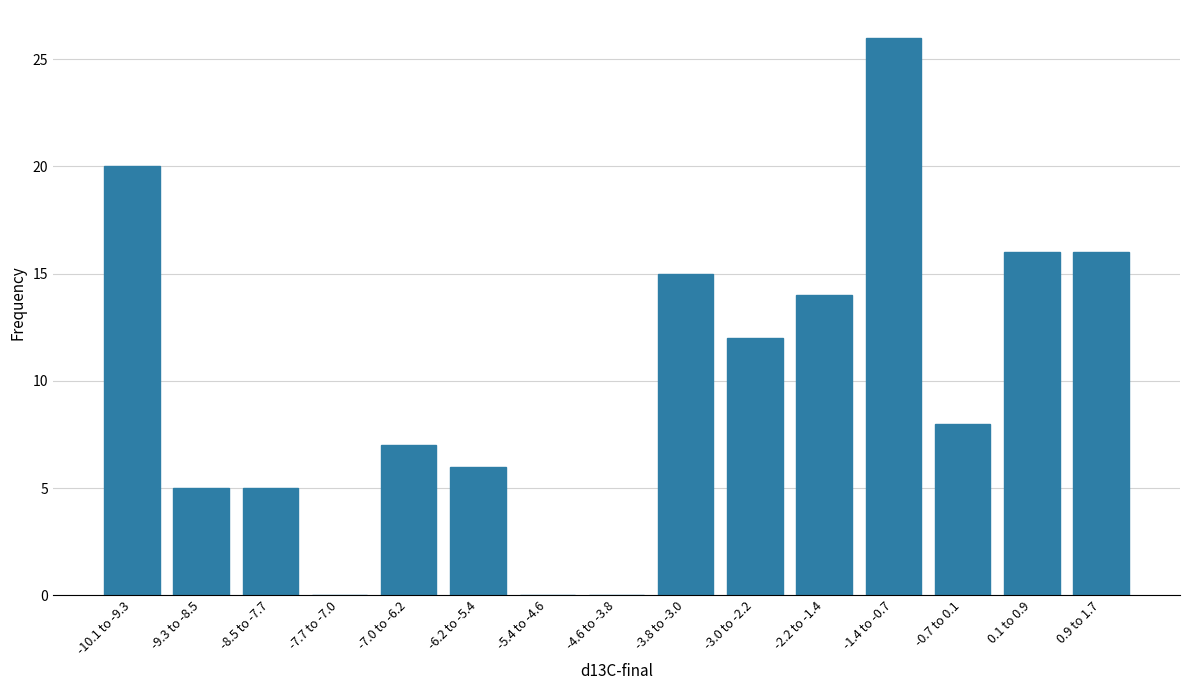

Reading left to right, what are all the values shown in this chart?

-10.1 to -9.3=20	-9.3 to -8.5=5	-8.5 to -7.7=5	-7.7 to -7.0=0	-7.0 to -6.2=7	-6.2 to -5.4=6	-5.4 to -4.6=0	-4.6 to -3.8=0	-3.8 to -3.0=15	-3.0 to -2.2=12	-2.2 to -1.4=14	-1.4 to -0.7=26	-0.7 to 0.1=8	0.1 to 0.9=16	0.9 to 1.7=16